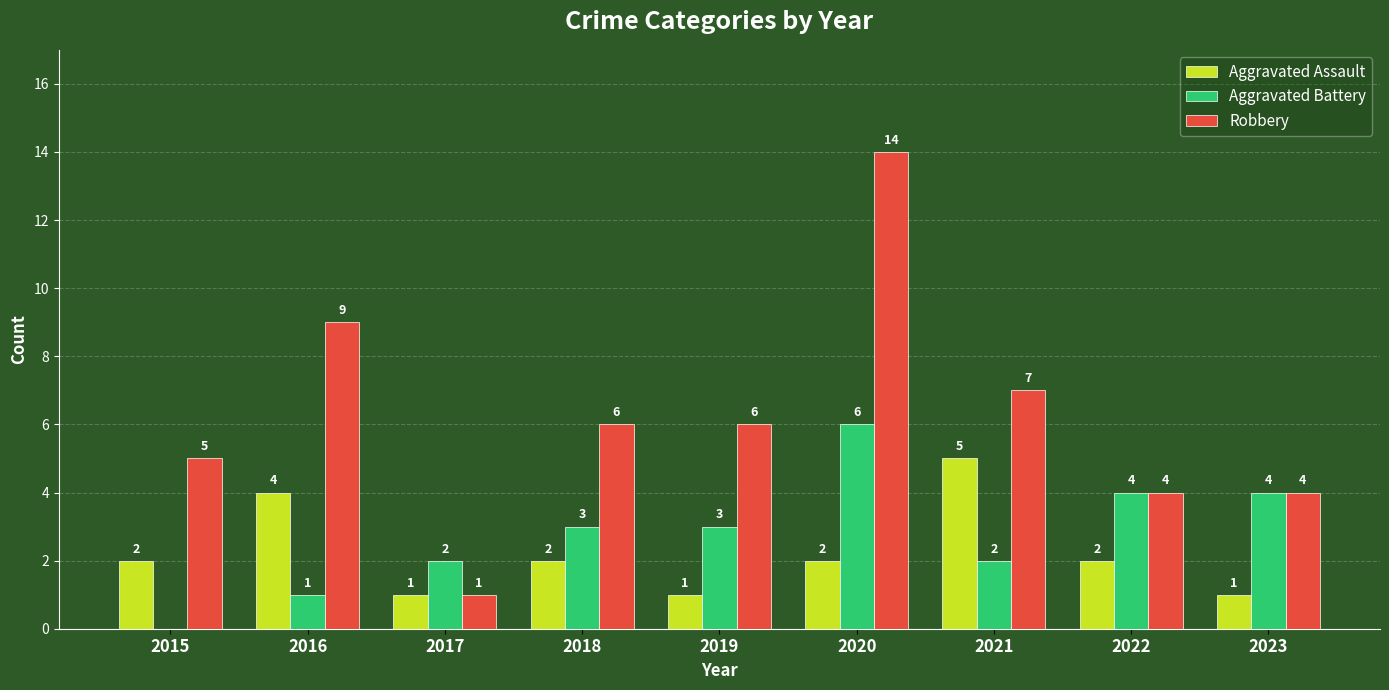

How many groups of bars are there?

9